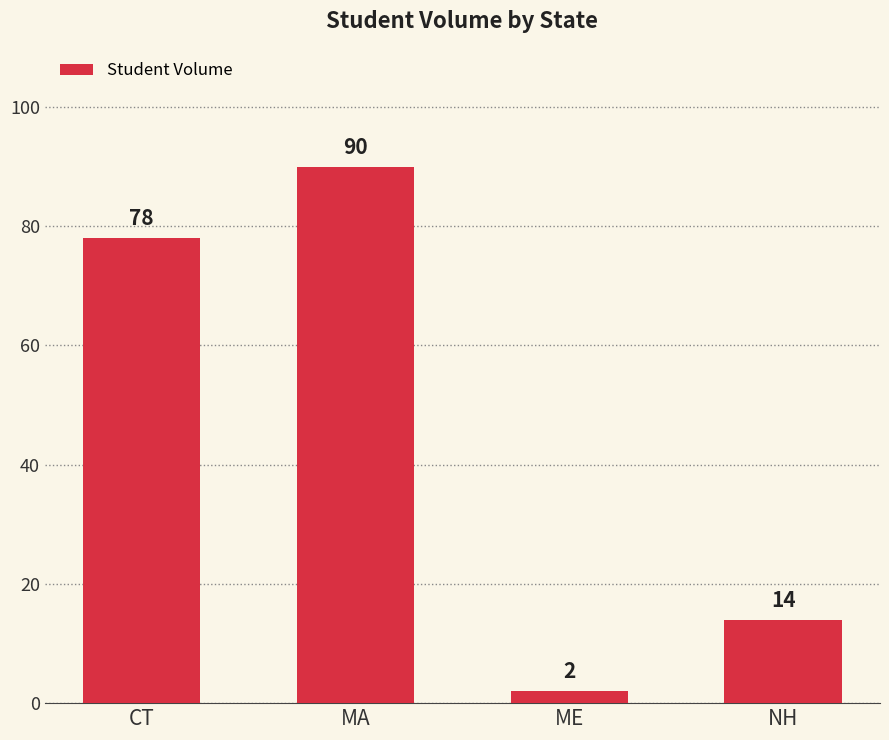

What is the minimum value shown in the chart?

2